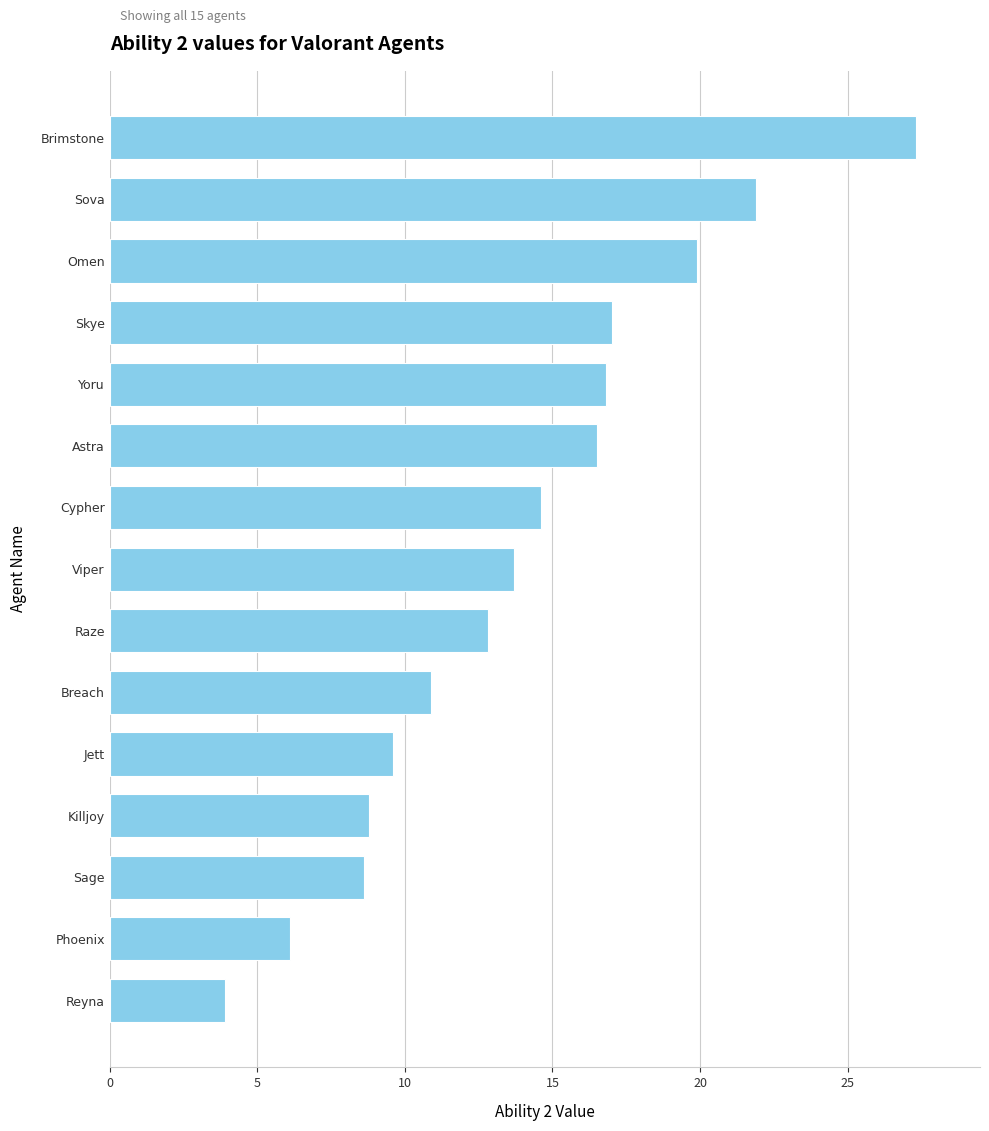

How many distinct data groups are displayed?

1